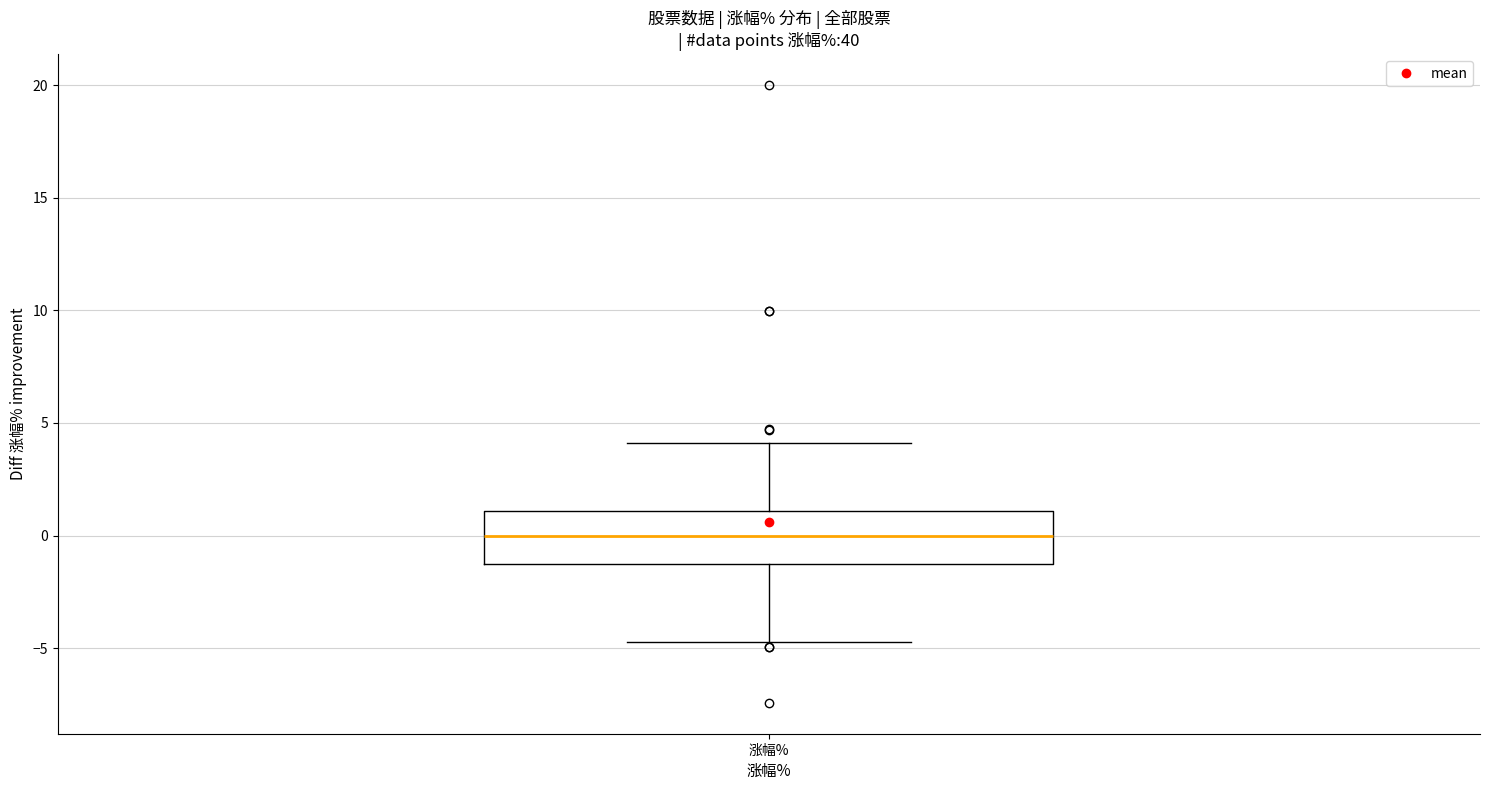

Where does the median line of the box for 涨幅% sit on the y-axis? The values are not printed on the chart, so give them approximately, as read against the axis.

0.0